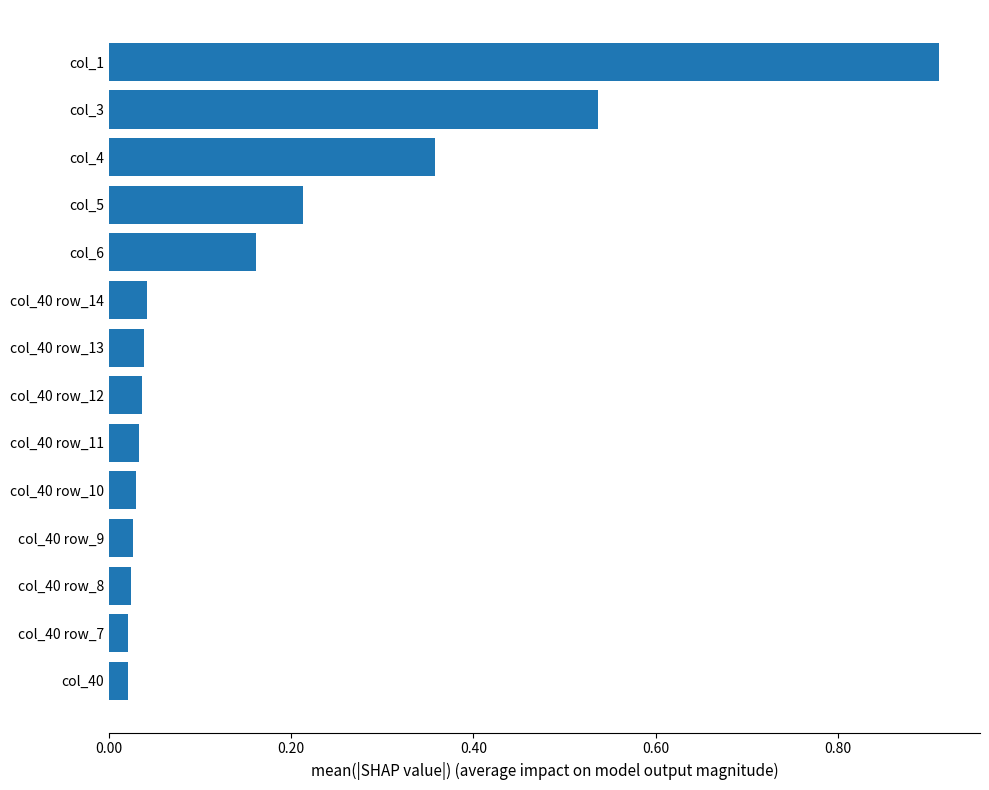

Which category has the highest value across all series?

col_1